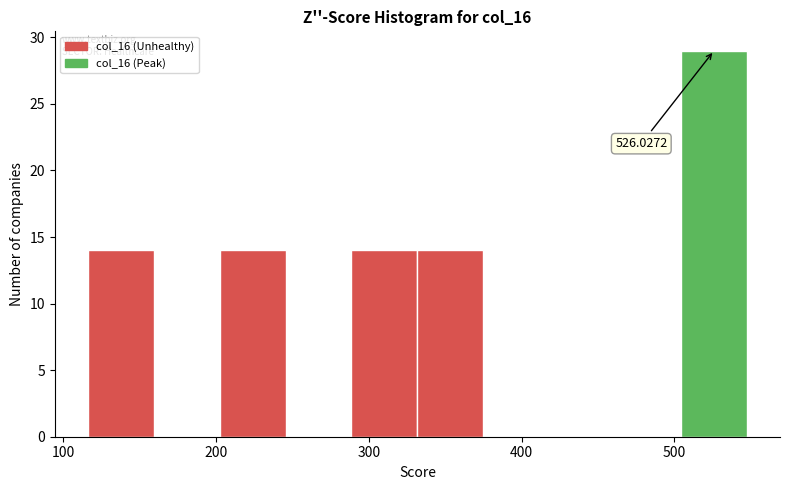

Over which range of the x-axis is the bar tallest?

500 to 550